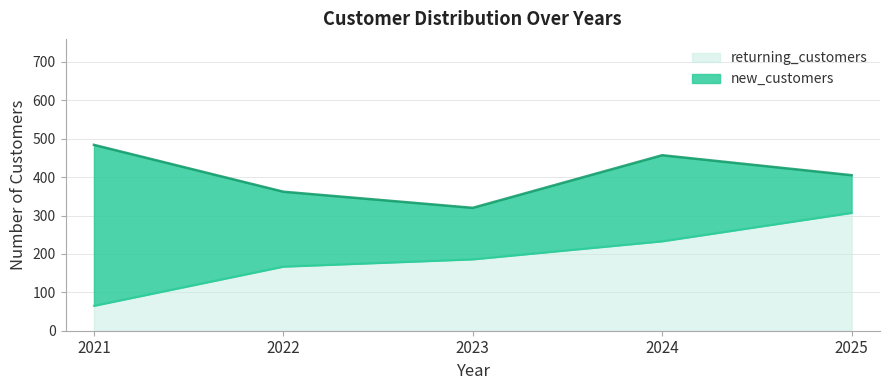

What is the difference between the second highest and minimum values?

168